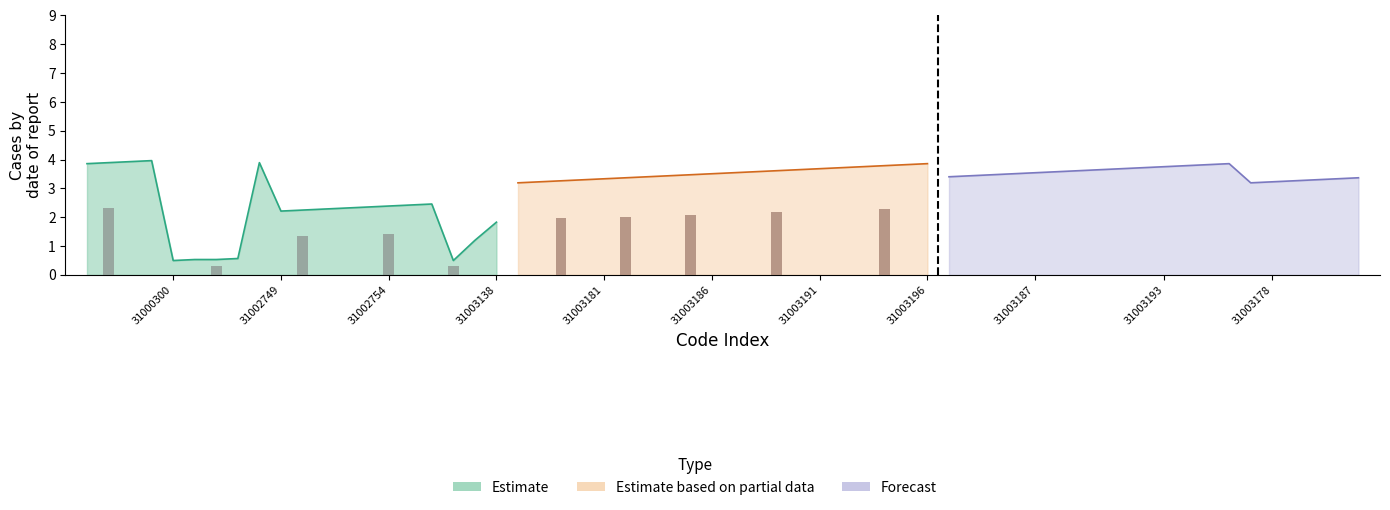

Count the number of categories in the chart.

20